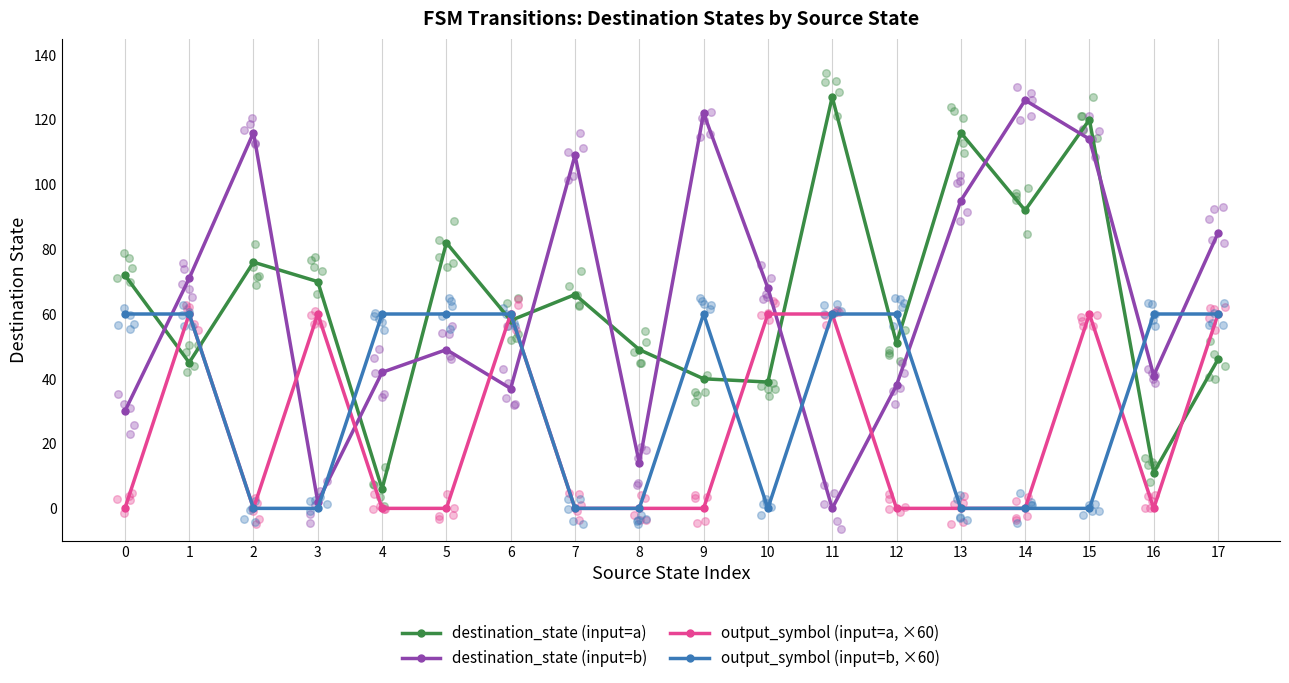

At how many categories does at least one series exceed 82?

8